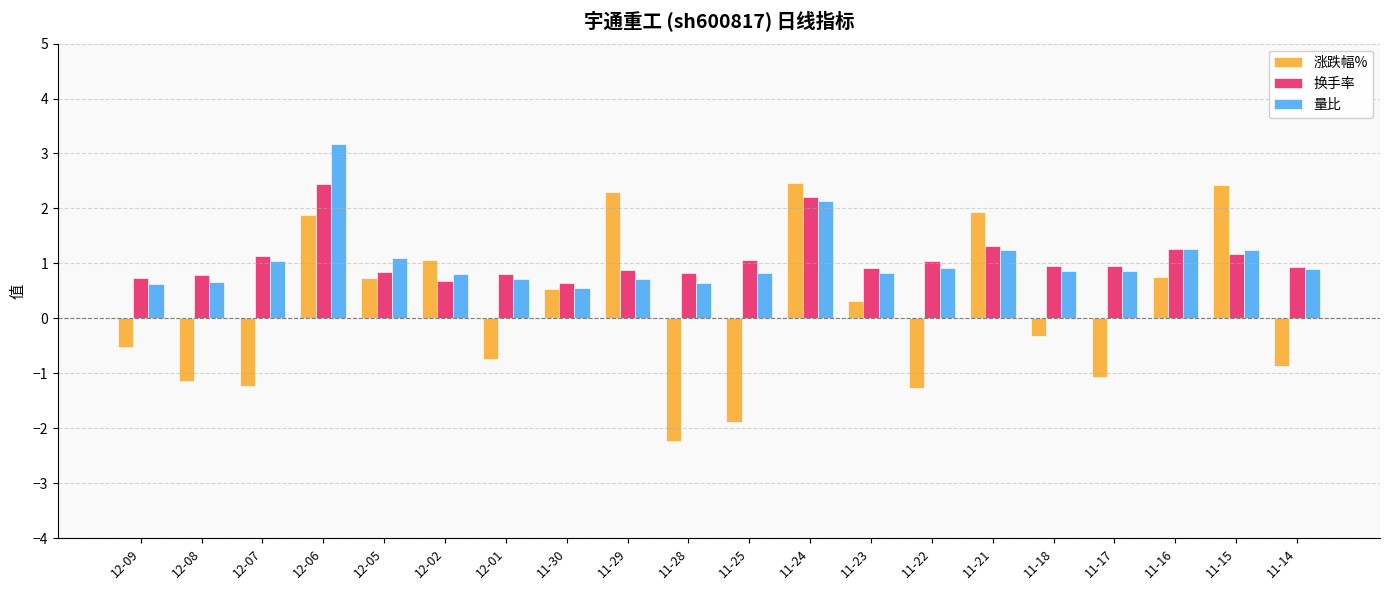

Are the bars horizontal?

No